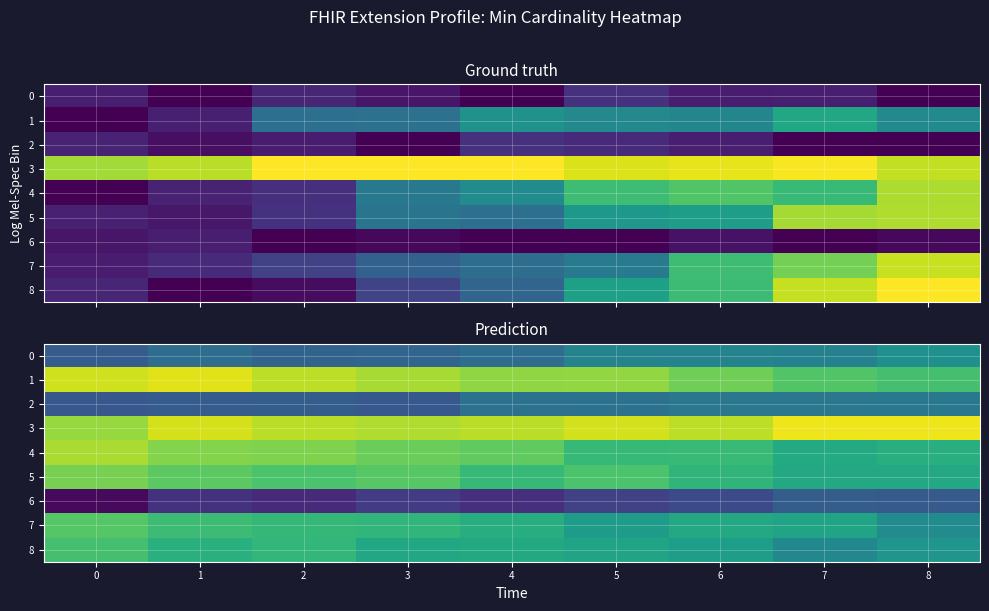

Which category has the highest value in the 1 series?

1